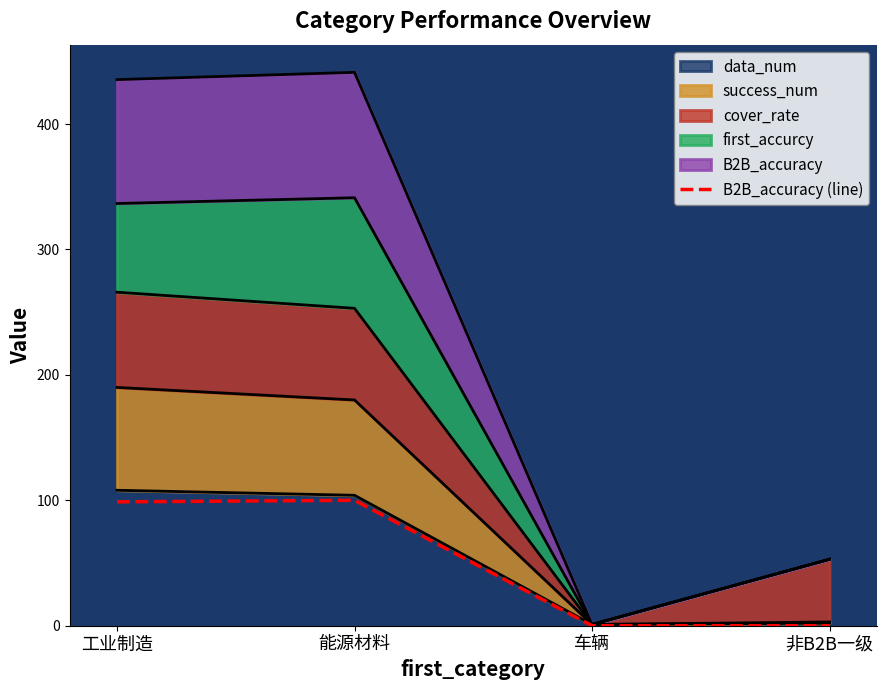

What is the value of the 2nd point from the left?

100.0